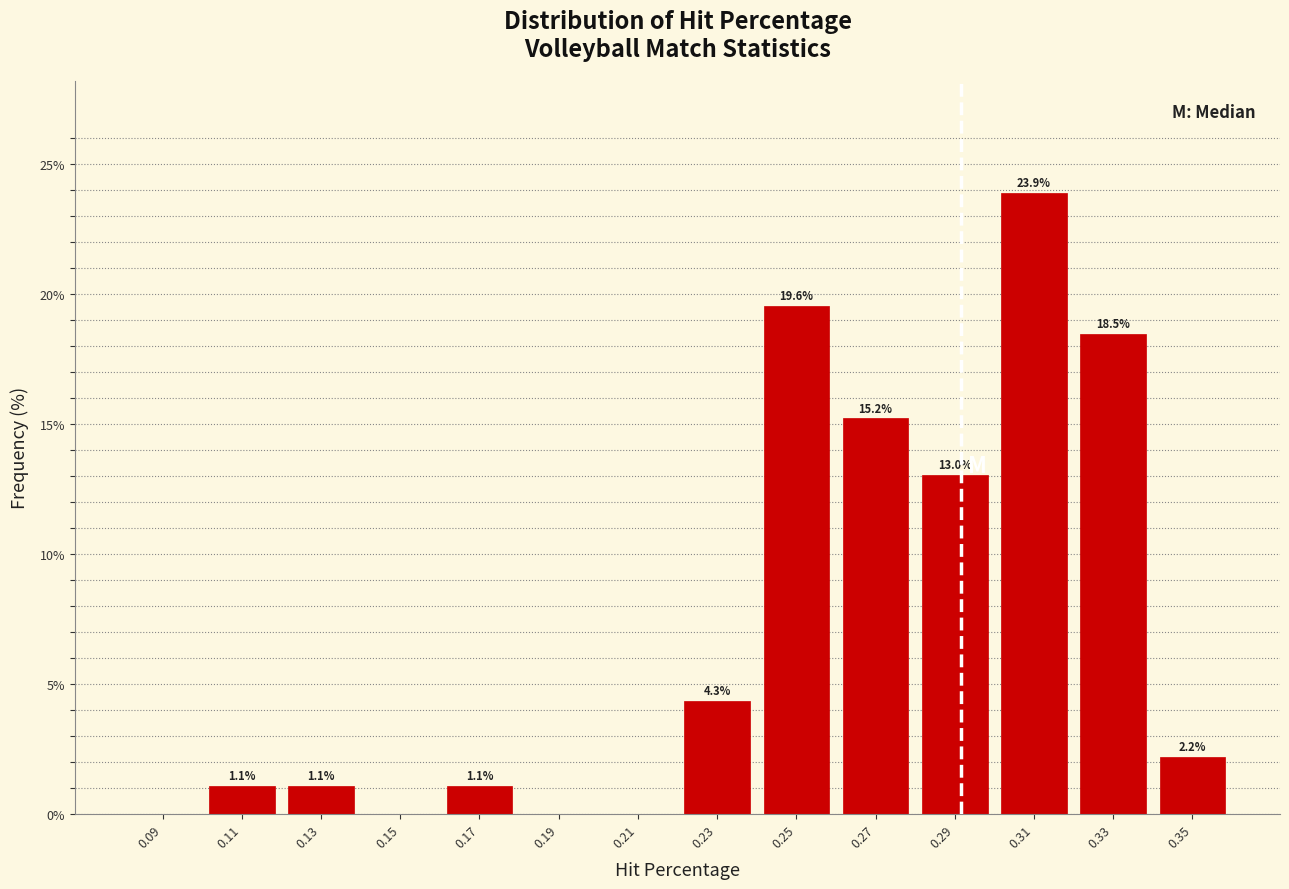

Over which range of the x-axis is the bar tallest?

0.30 to 0.32